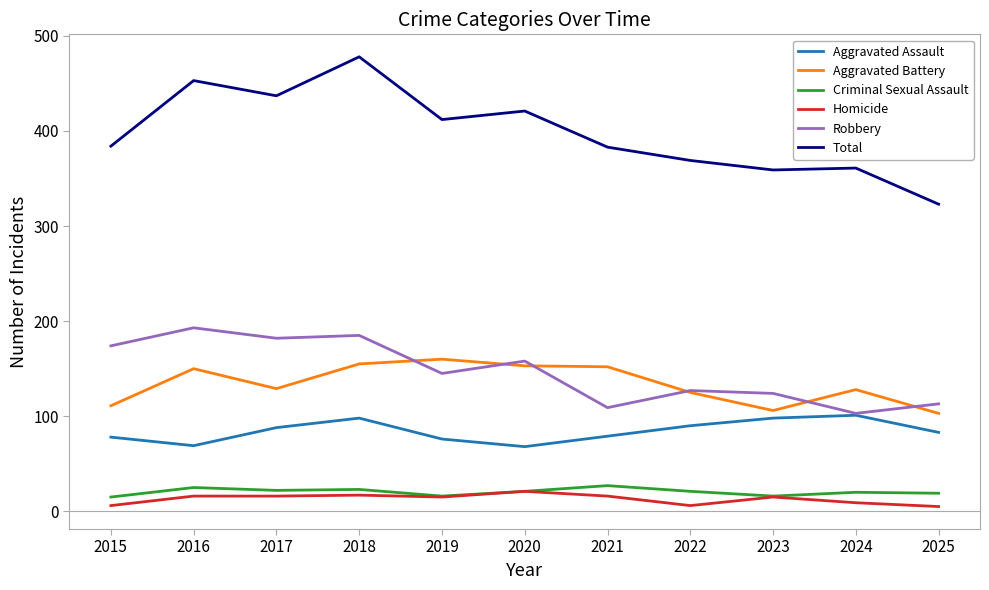

What is the difference between the Aggravated Battery values at 2022 and 2021?

27